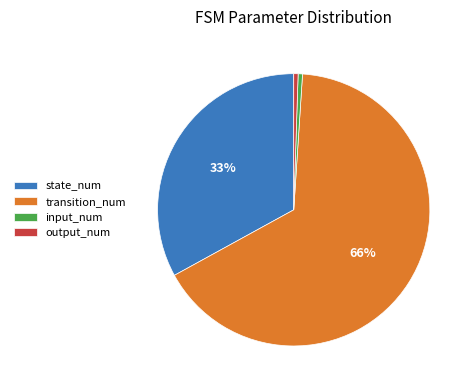

Is the sum of input_num and state_num greater than half?

No